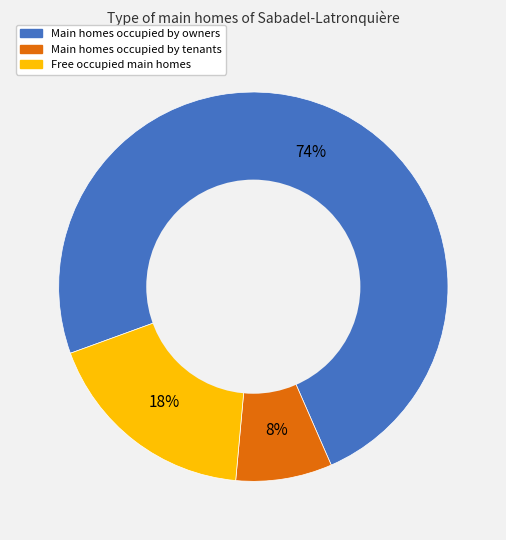

Is there a majority slice in this chart?

Yes